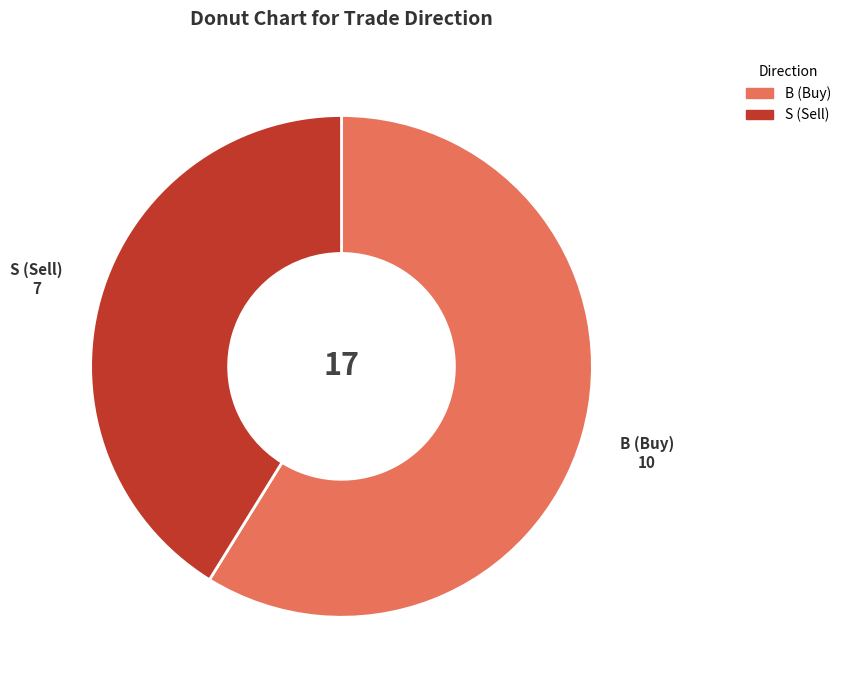

Does any single category account for the majority?

Yes